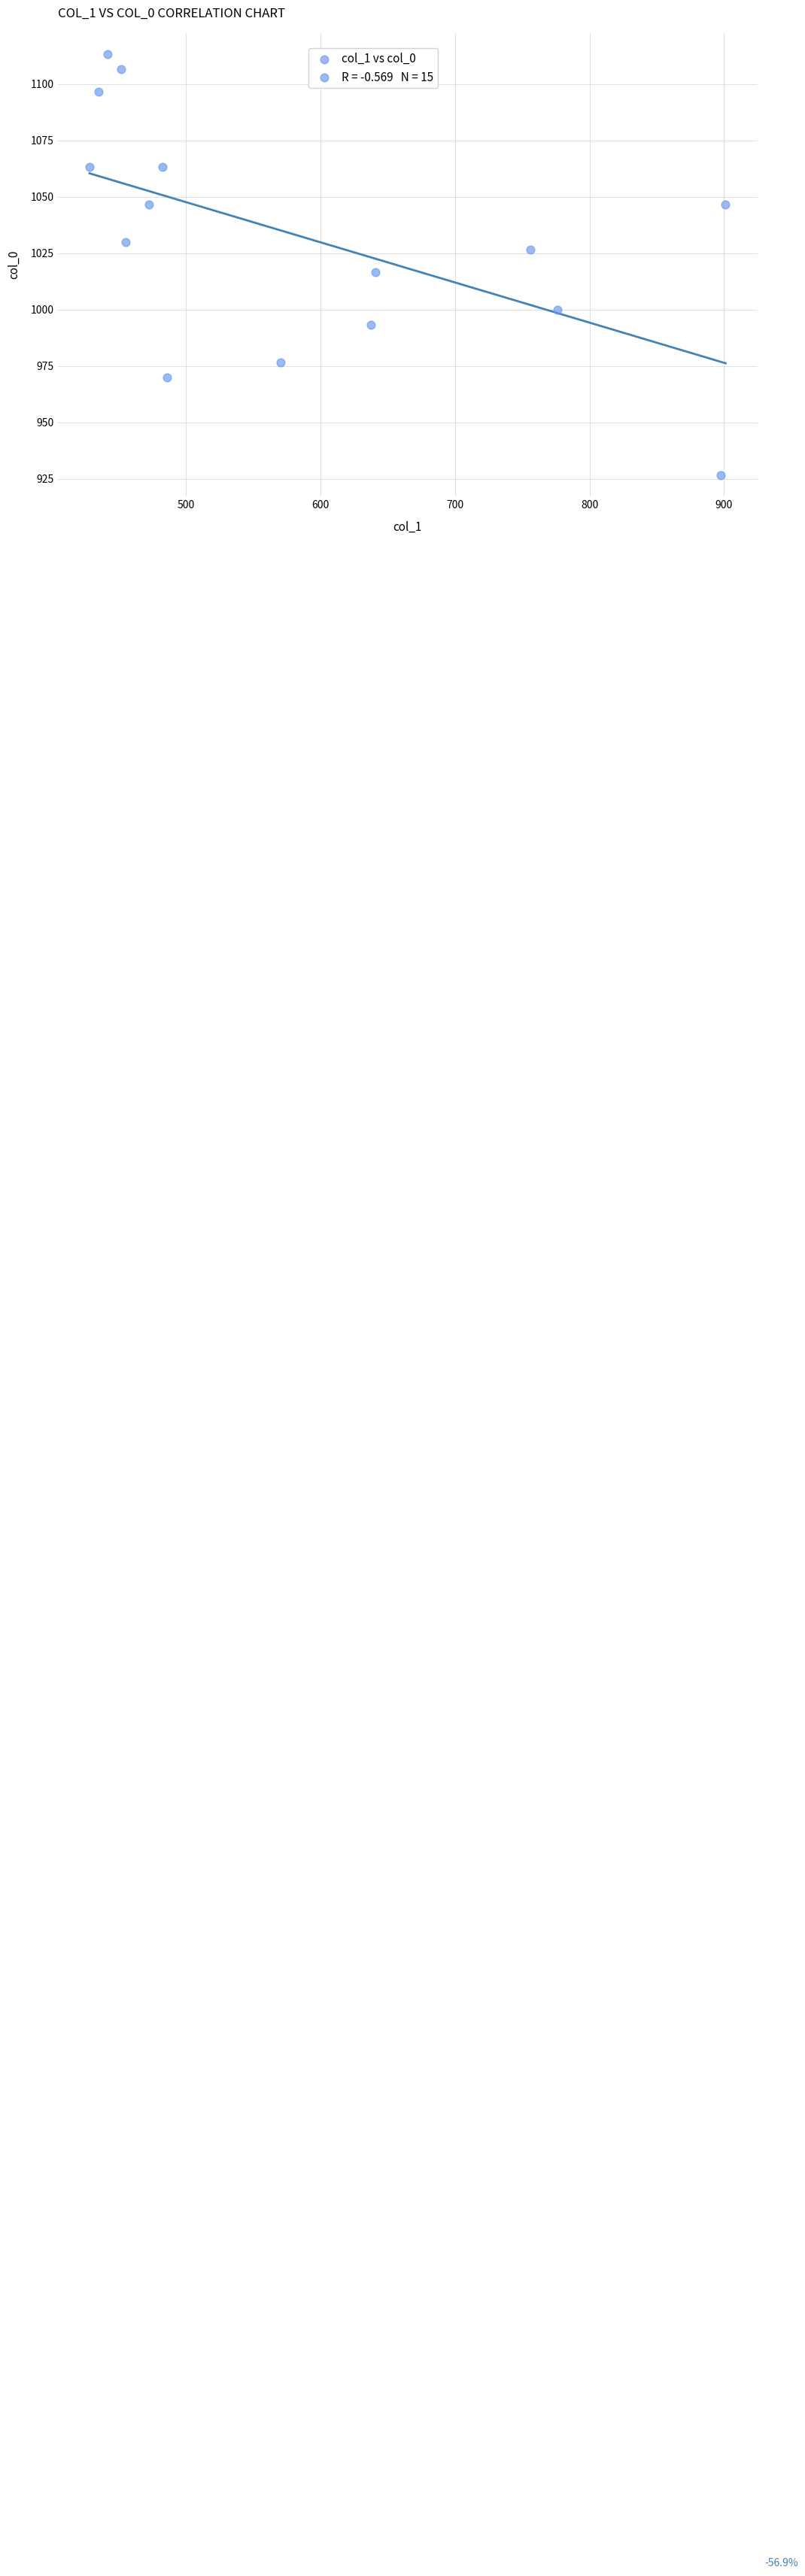

What is the range of X values (max minus min)?

472.5